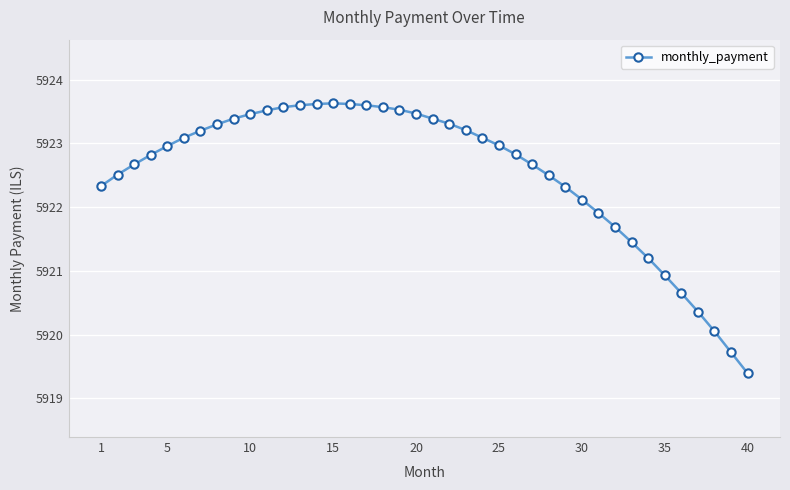

What is the smallest value displayed?

5919.4